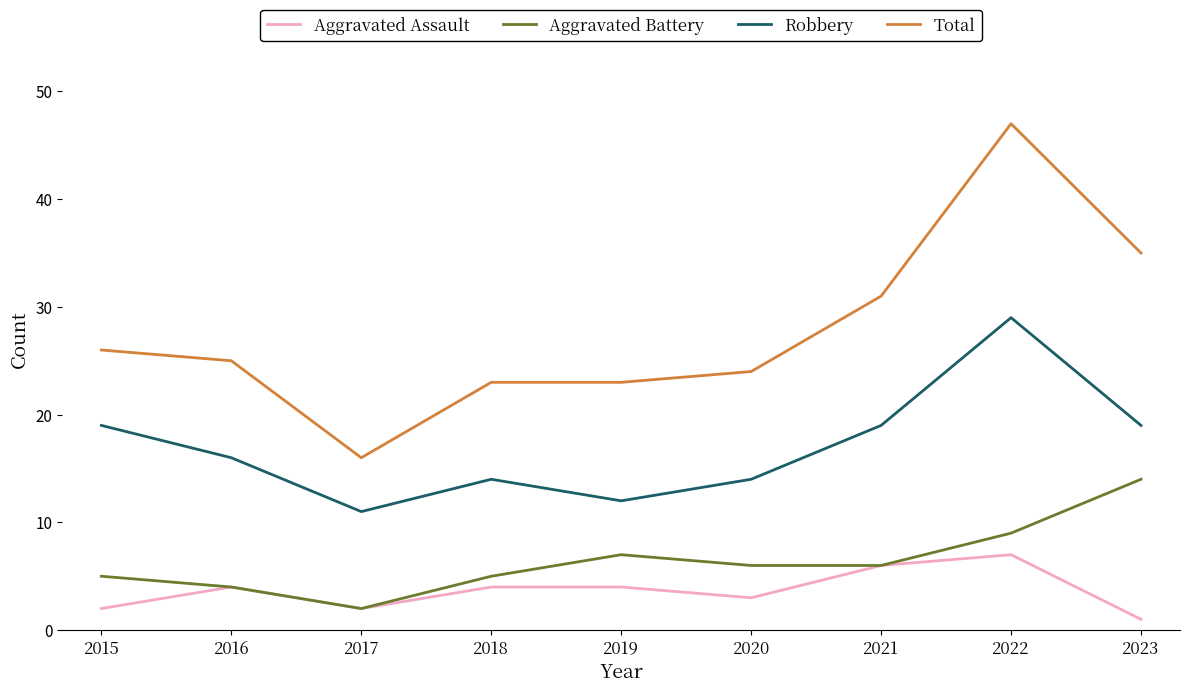

Reading right to left, what are all the values shown in this chart?

Aggravated Assault: 1	7	6	3	4	4	2	4	2
Aggravated Battery: 14	9	6	6	7	5	2	4	5
Robbery: 19	29	19	14	12	14	11	16	19
Total: 35	47	31	24	23	23	16	25	26